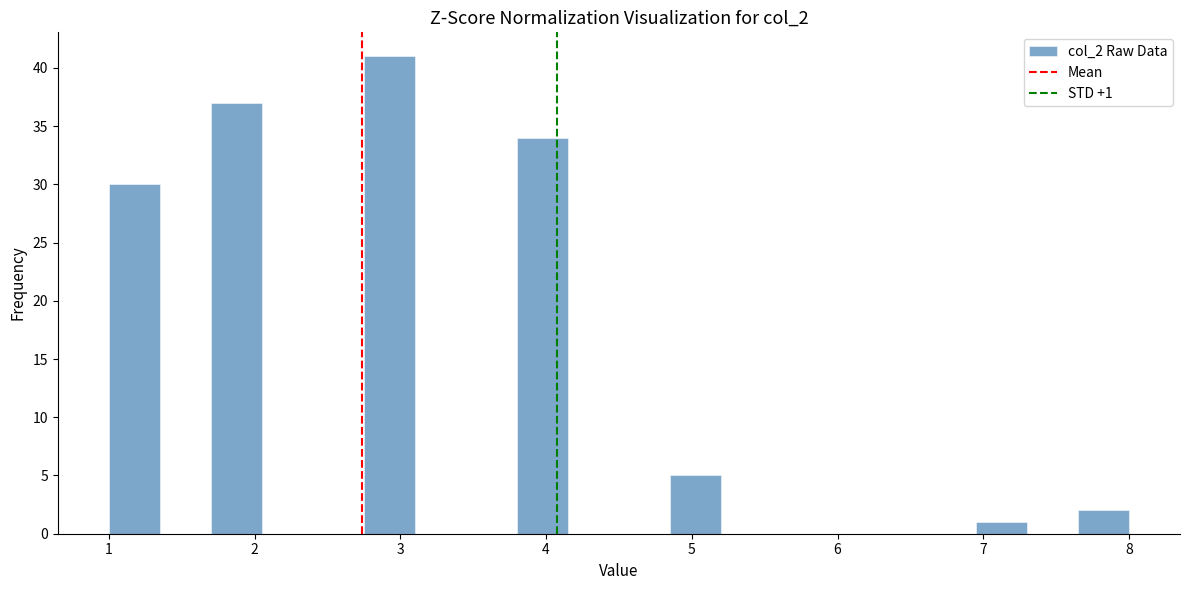

Read against the x-axis, roughly where is the centre of the tallest bar?

2.9